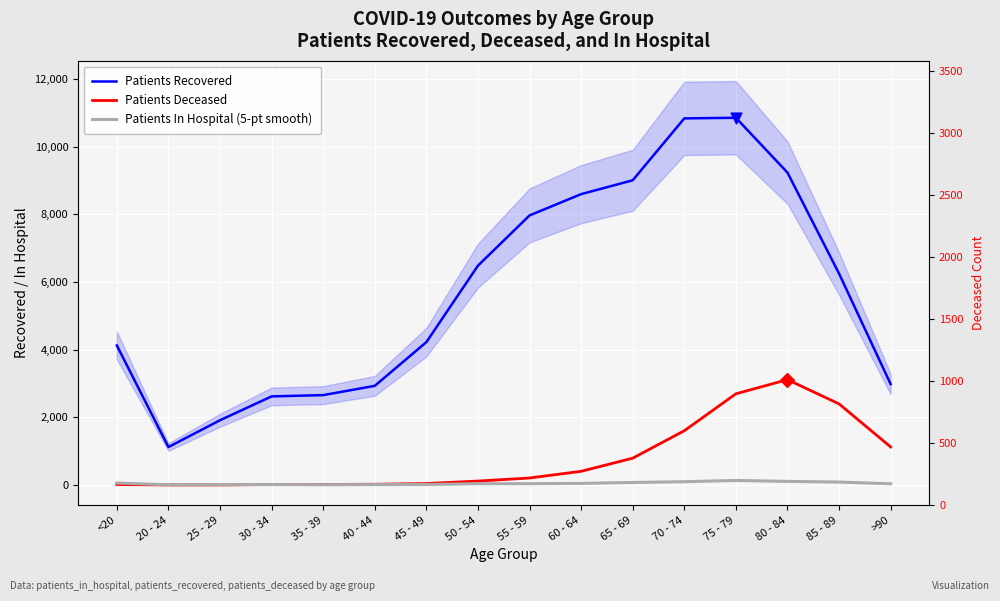

Which series reaches the minimum Y coordinate?

Patients Deceased